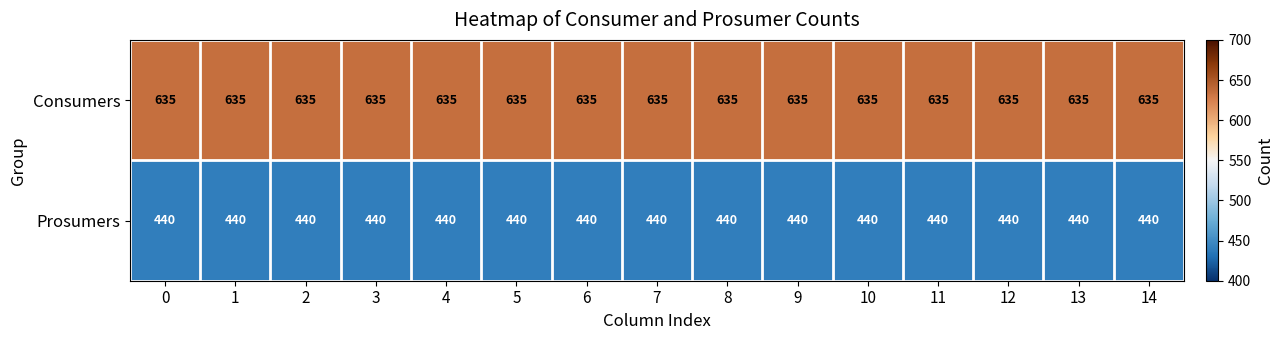

What is the approximate value of Consumers at 7?

635